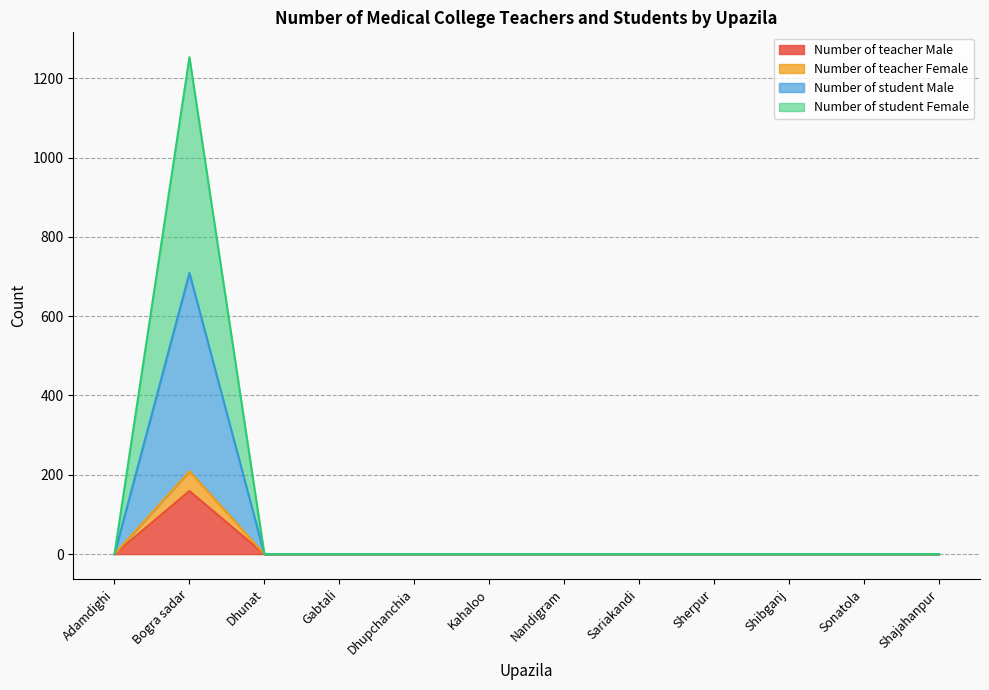

What is the label of the 11th point from the right?

Bogra sadar